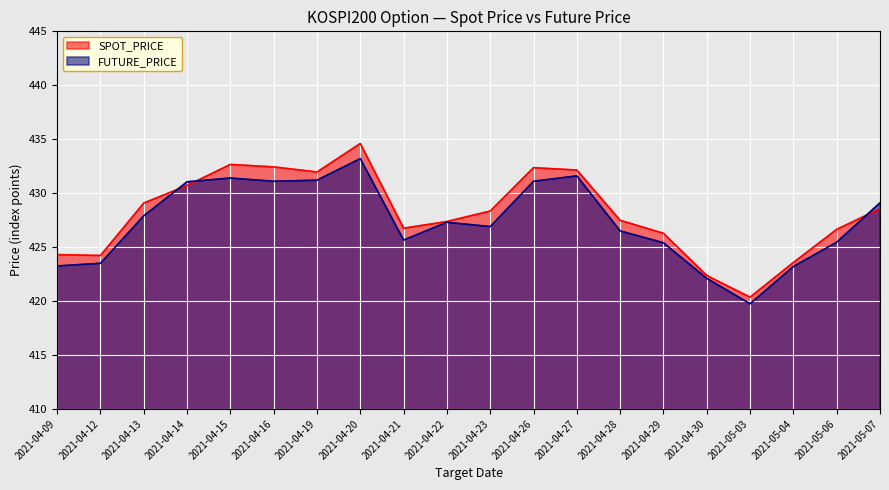

What is the total value across all series at 2021-04-16?

863.5